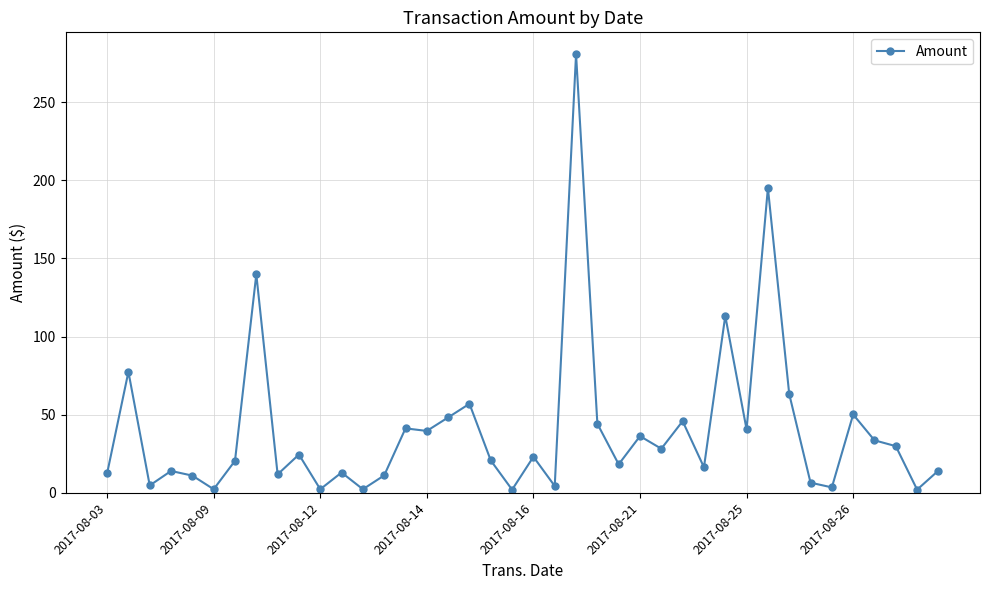

What is the value of the 21st point from the left?

23.1